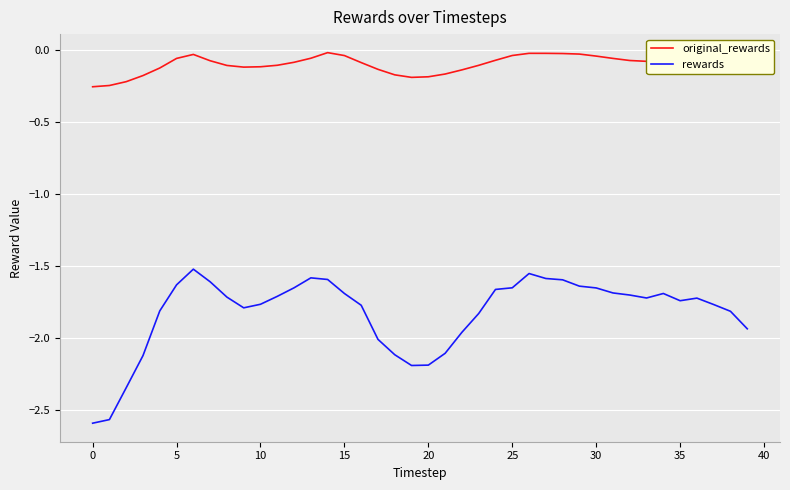

What is the highest value of the rewards series?

-1.5